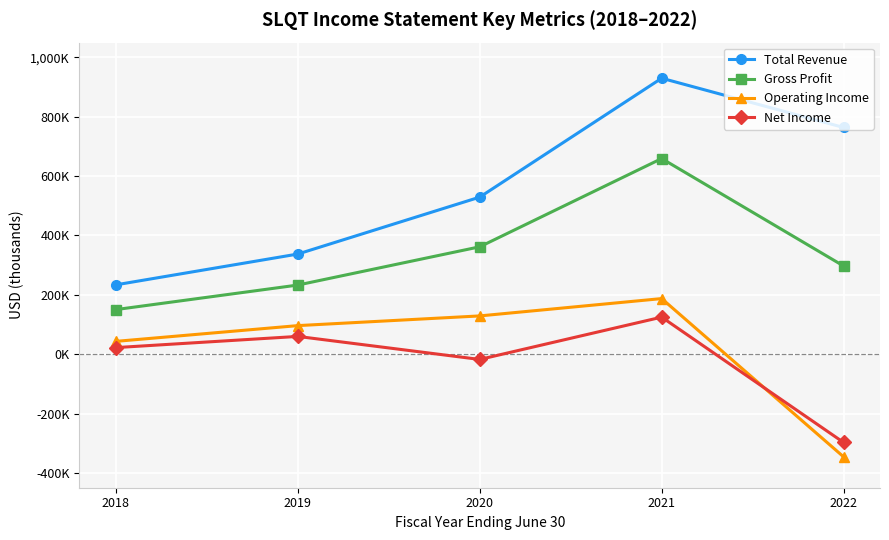

What are all the series names shown in the legend?

Total Revenue, Gross Profit, Operating Income, Net Income